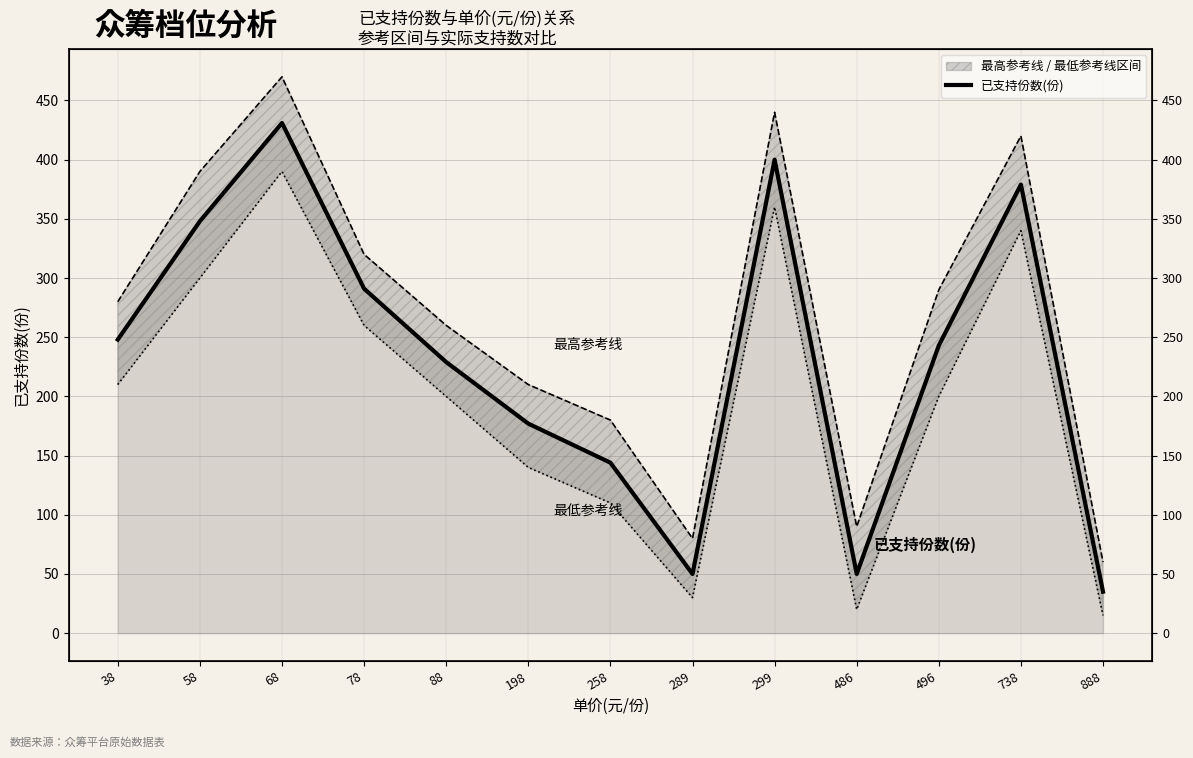

What is the greatest value displayed?

431